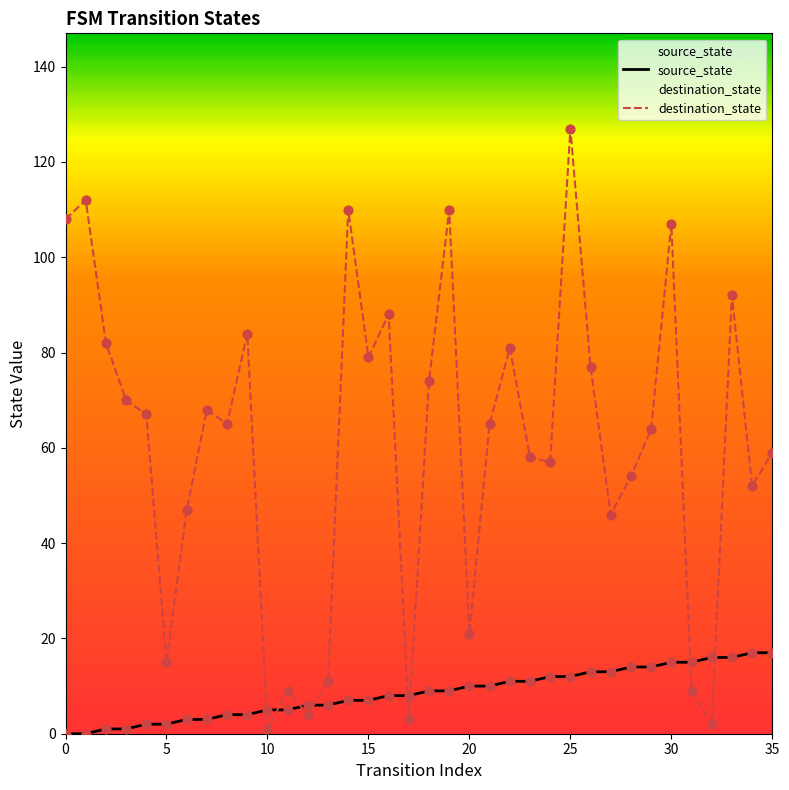

What are all the series names shown in the legend?

source_state, destination_state